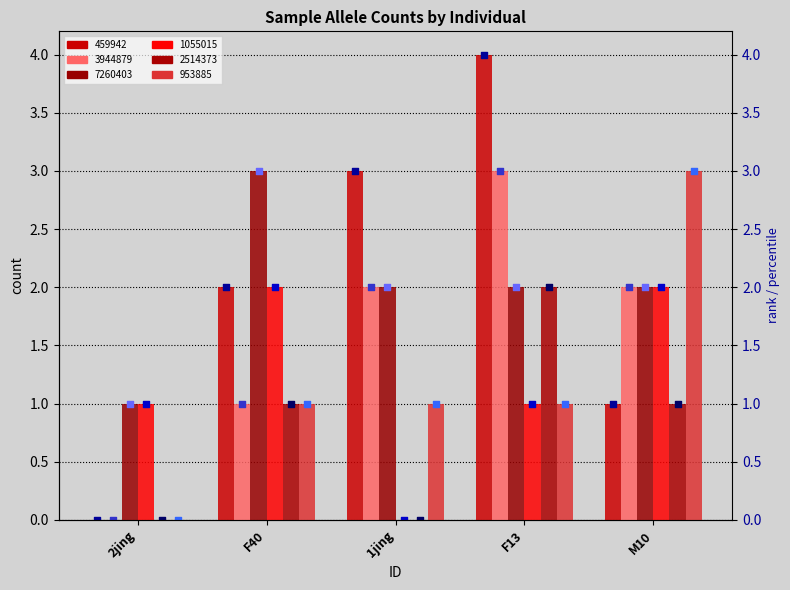

At how many categories does at least one series exceed 1?

4